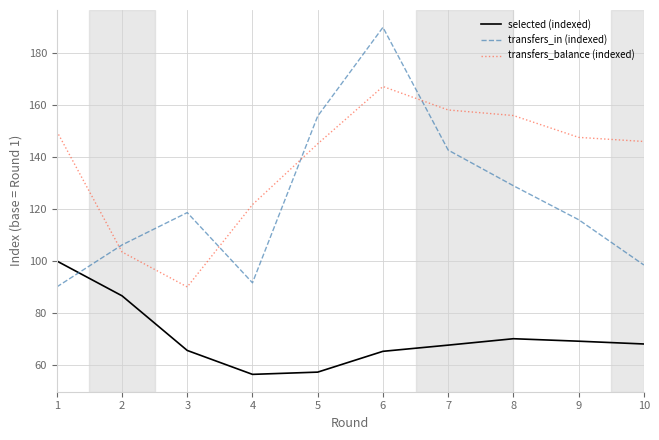

The transfers_in (indexed) series shows 46.8 at 7. True or false?

False